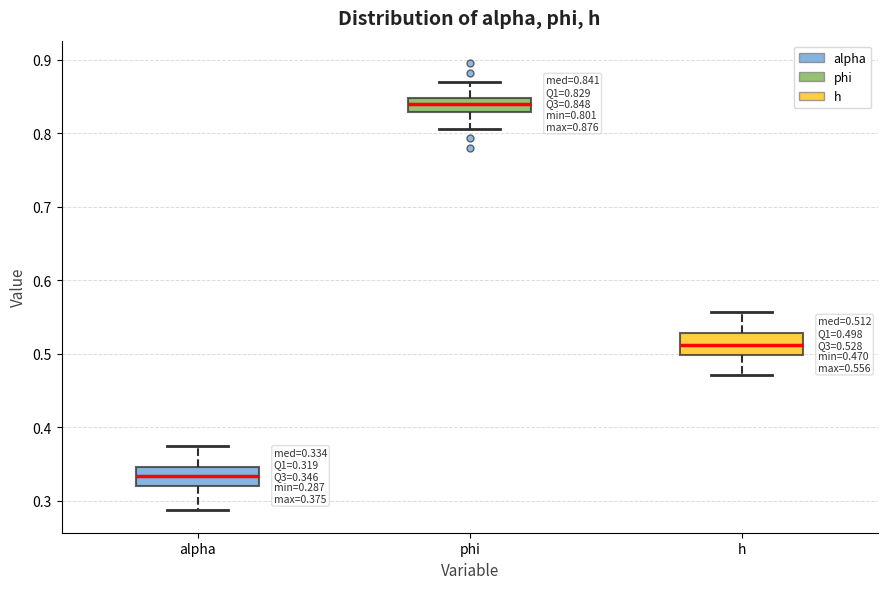

Which box has the lowest median line?

alpha